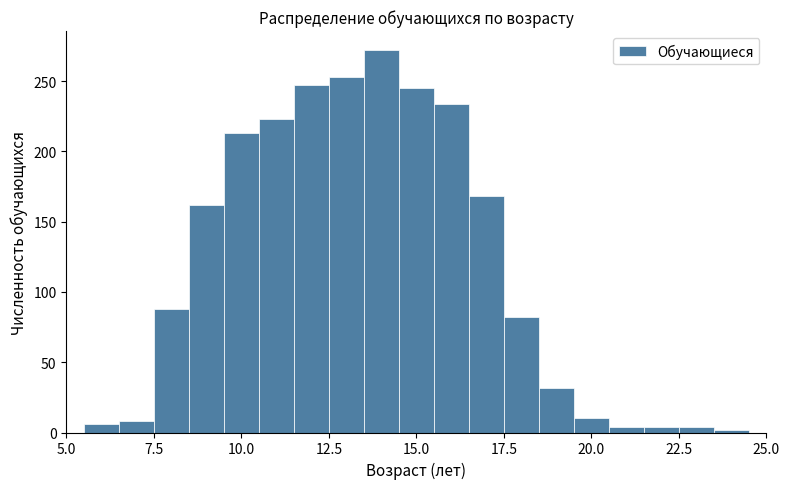

Read against the x-axis, roughly where is the centre of the tallest bar?

14.0